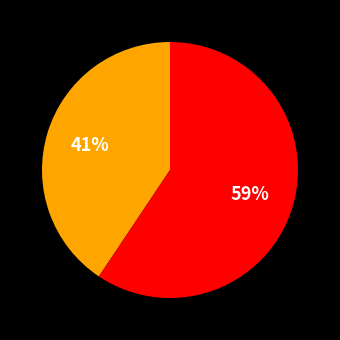

To the nearest percent, what is the average slice percentage?

50%